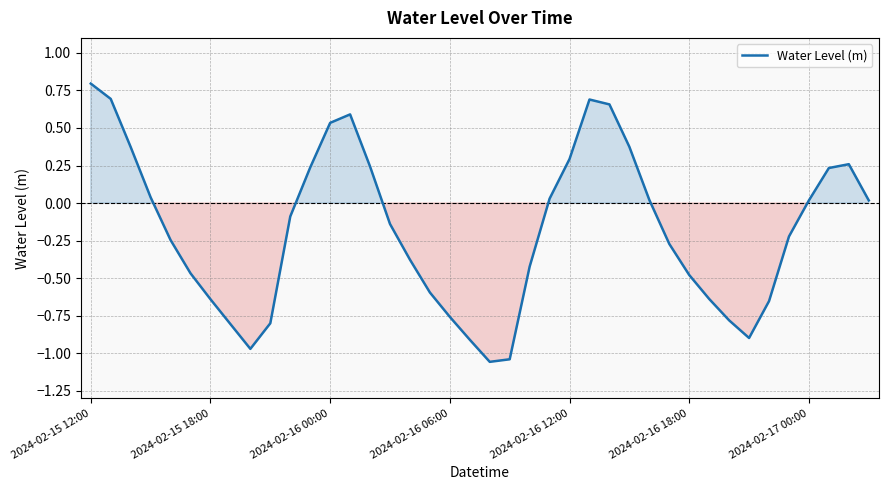

What is the maximum value shown in the chart?

0.8